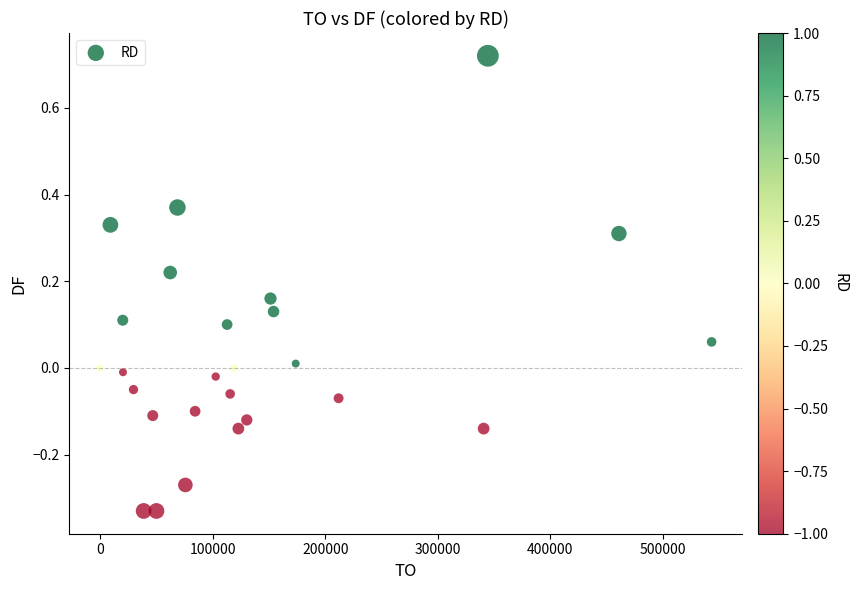

What is the range of X values (max minus min)?

543180.0